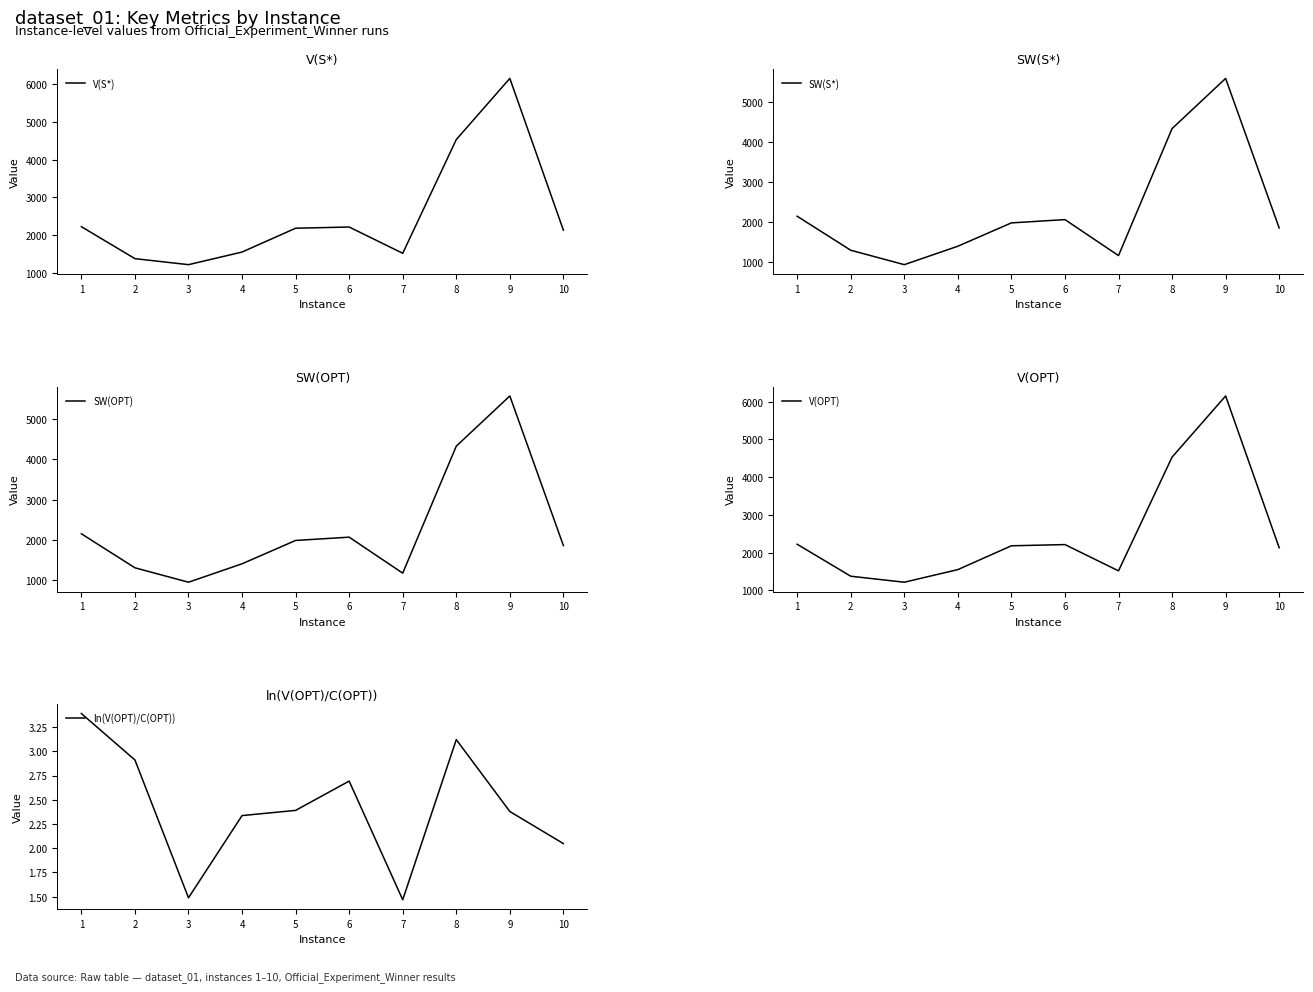

What is the total value across all series at 7?

5377.5